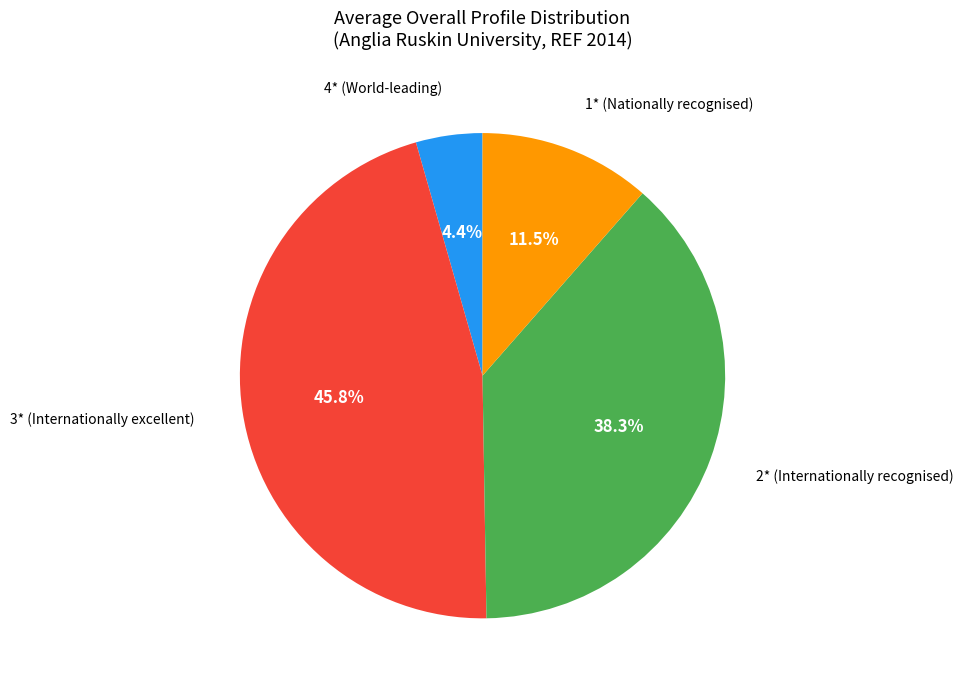

Is there a majority slice in this chart?

No